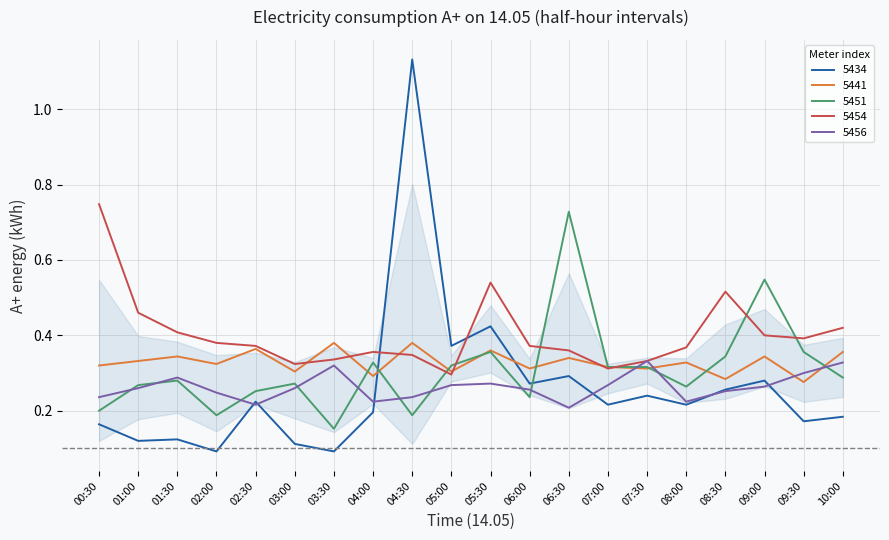

Does the chart have visible grid lines?

Yes